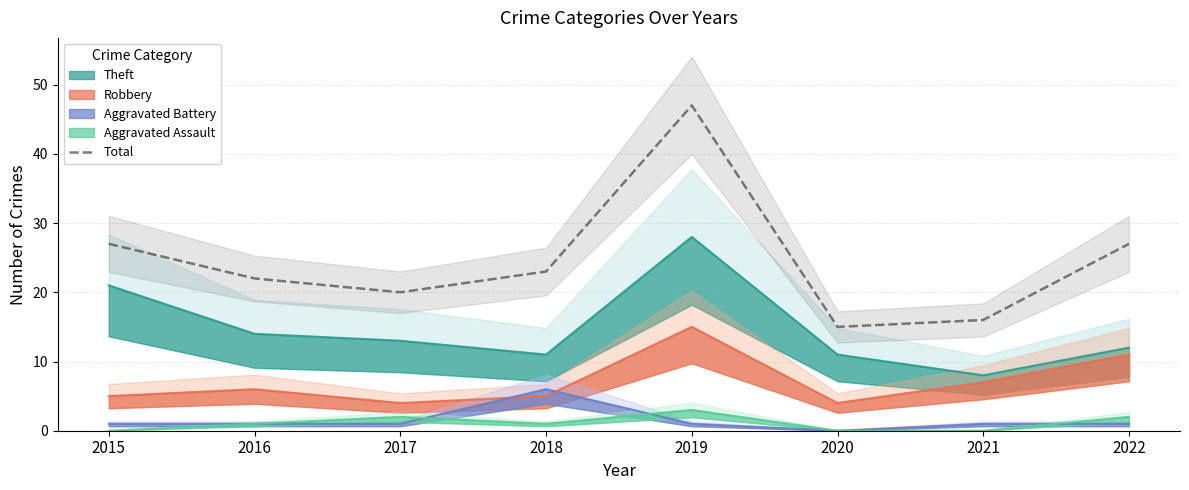

What is the approximate value at 2017, to the nearest 5?

20